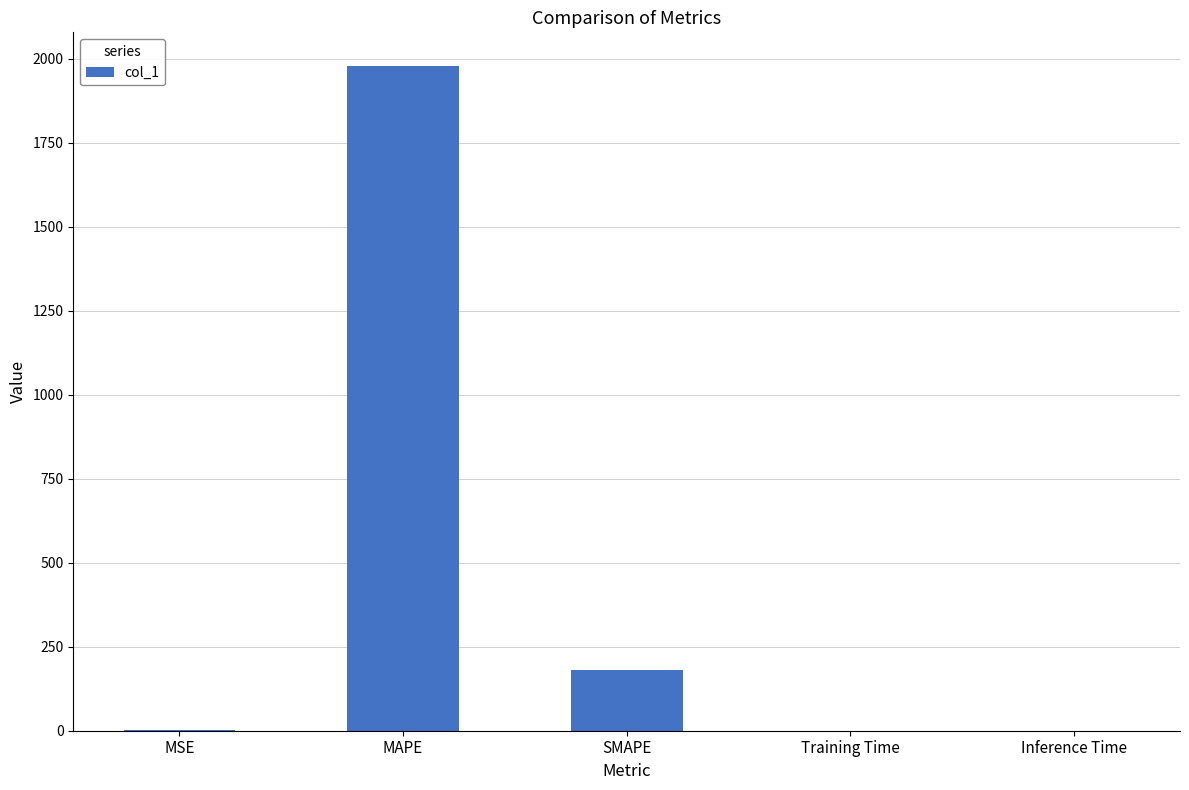

True or false: the data shows 1980.1 at MAPE.

True